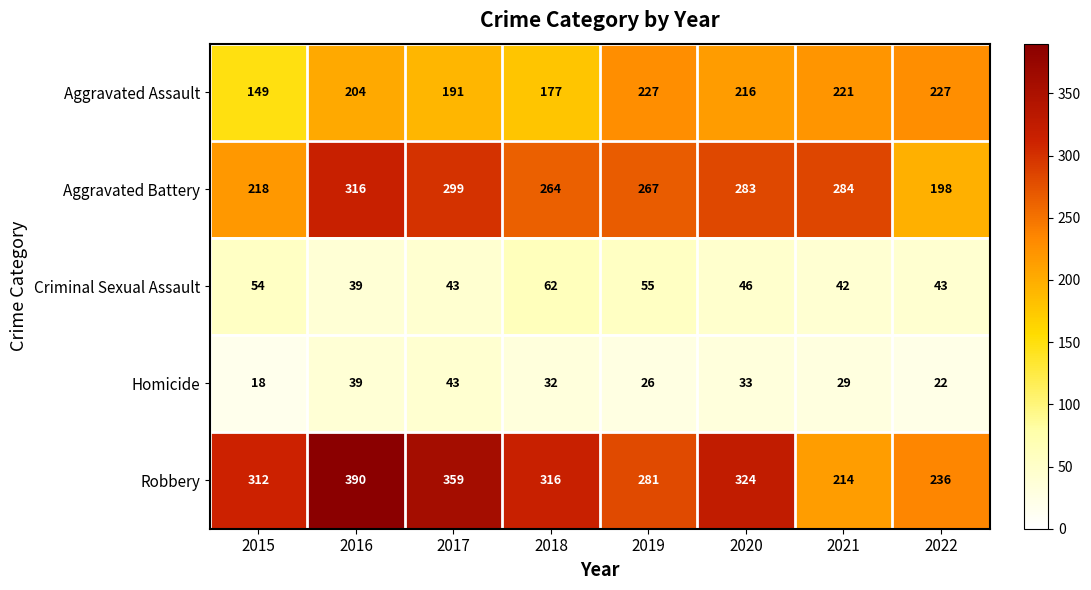

Is it true that Aggravated Assault equals 114 at 2020?

False